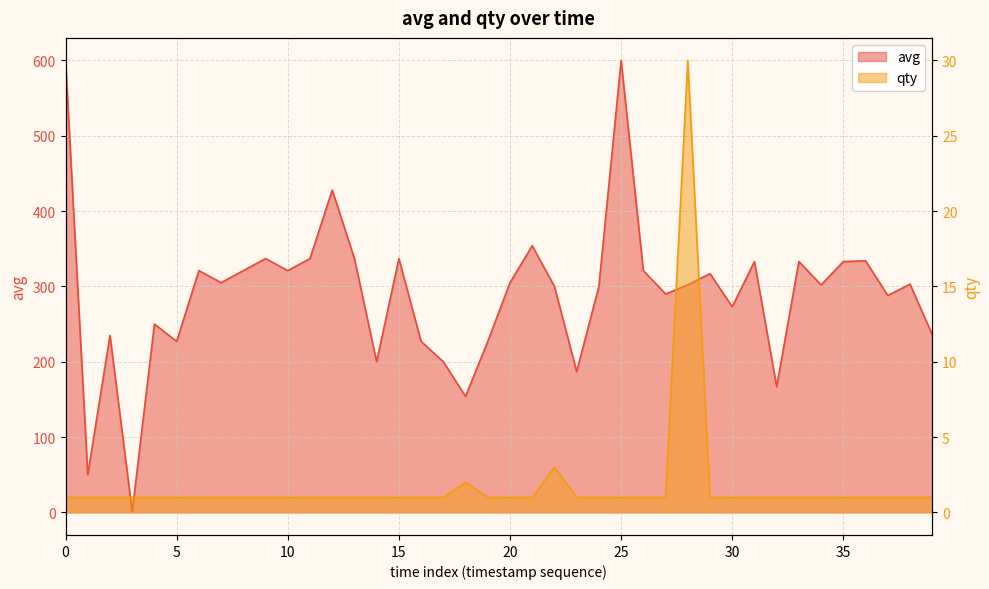

What is the minimum value shown in the chart?

1